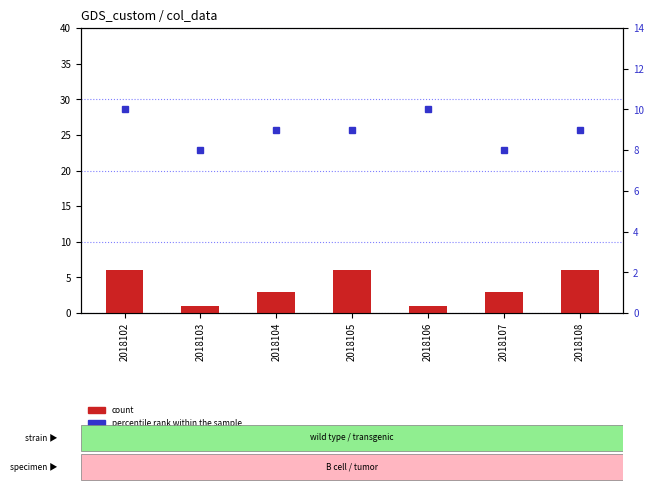

List the series in order of their peak value, lowest first.

count, percentile rank within the sample